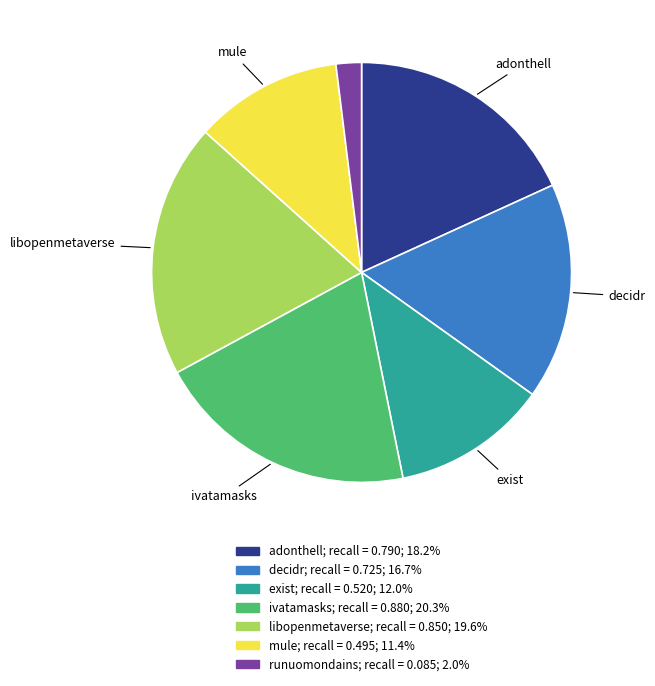

How many slices are in this pie chart?

7